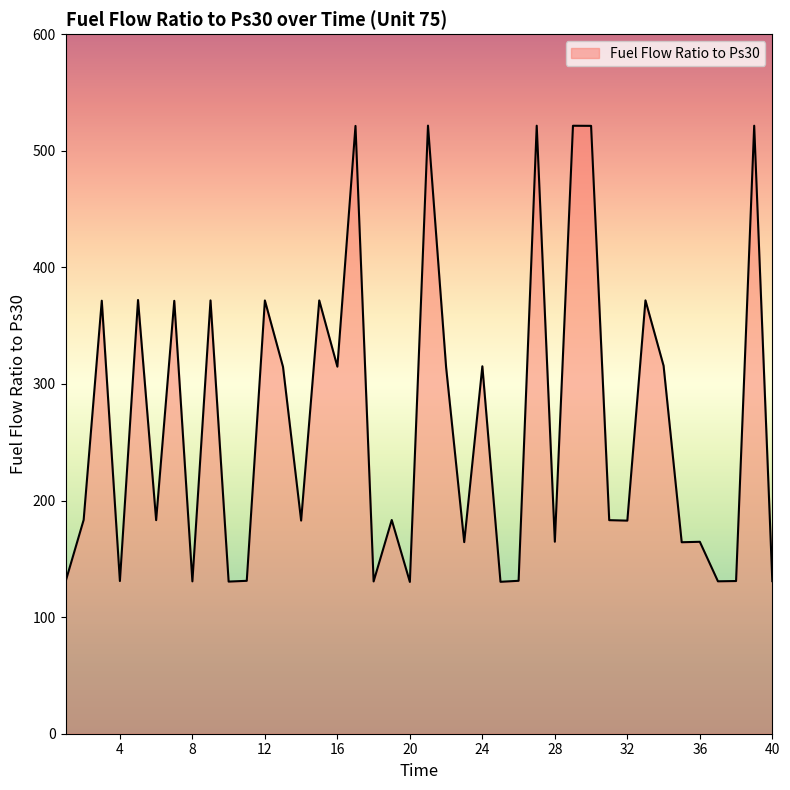

What is the difference between the maximum and minimum values?

391.3